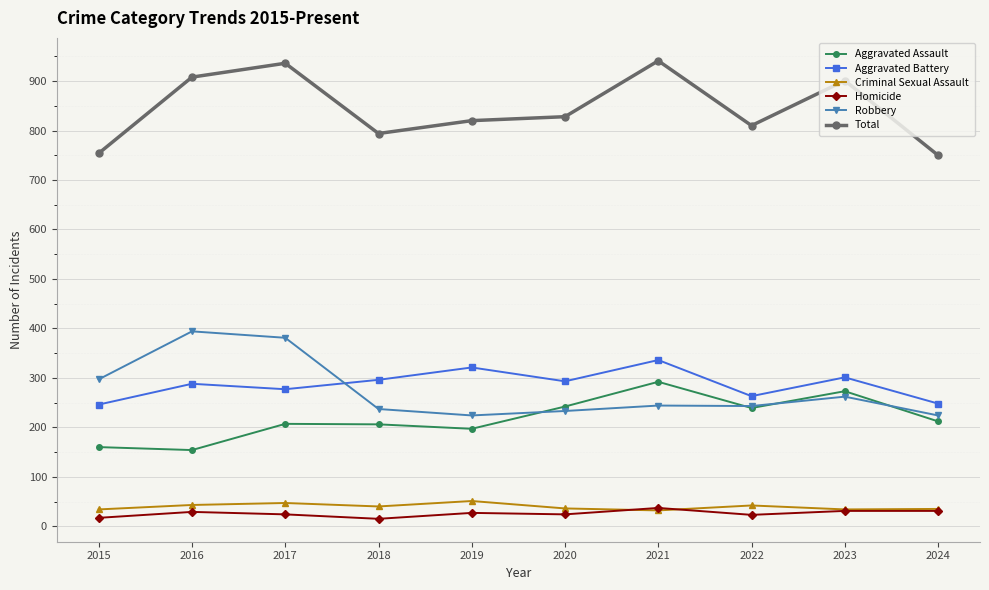

True or false: Homicide and Total cross at least once.

False